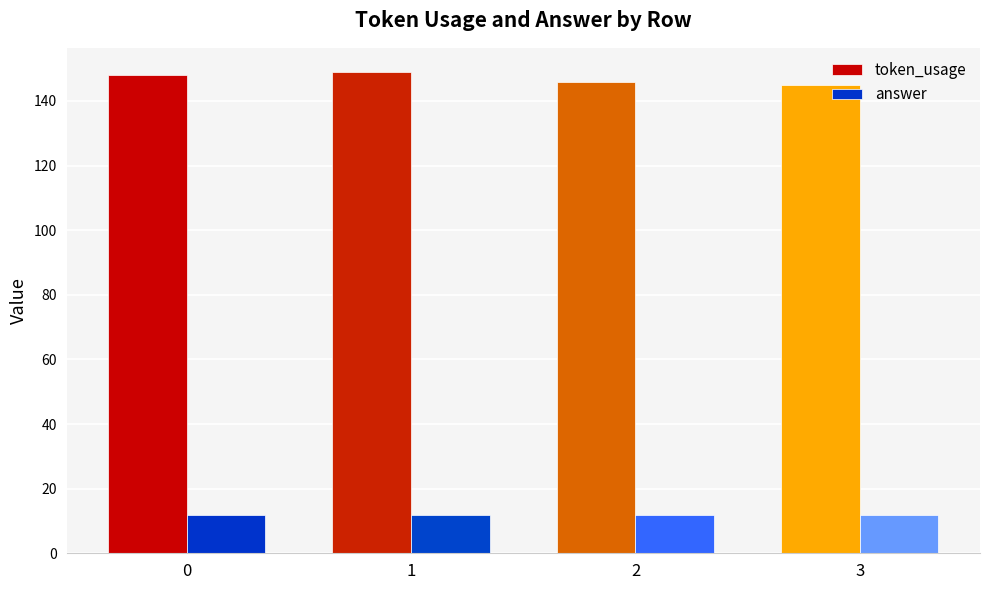

What is the value of the token_usage bar at the 2nd from the left?

149